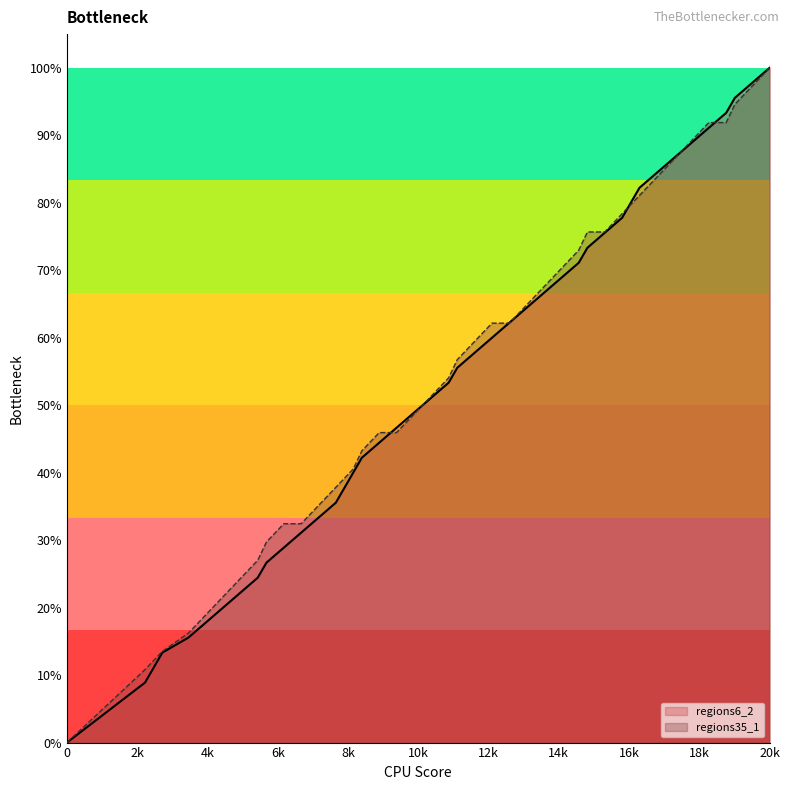

List the series in order of their overall mean, lowest first.

regions6_2, regions35_1